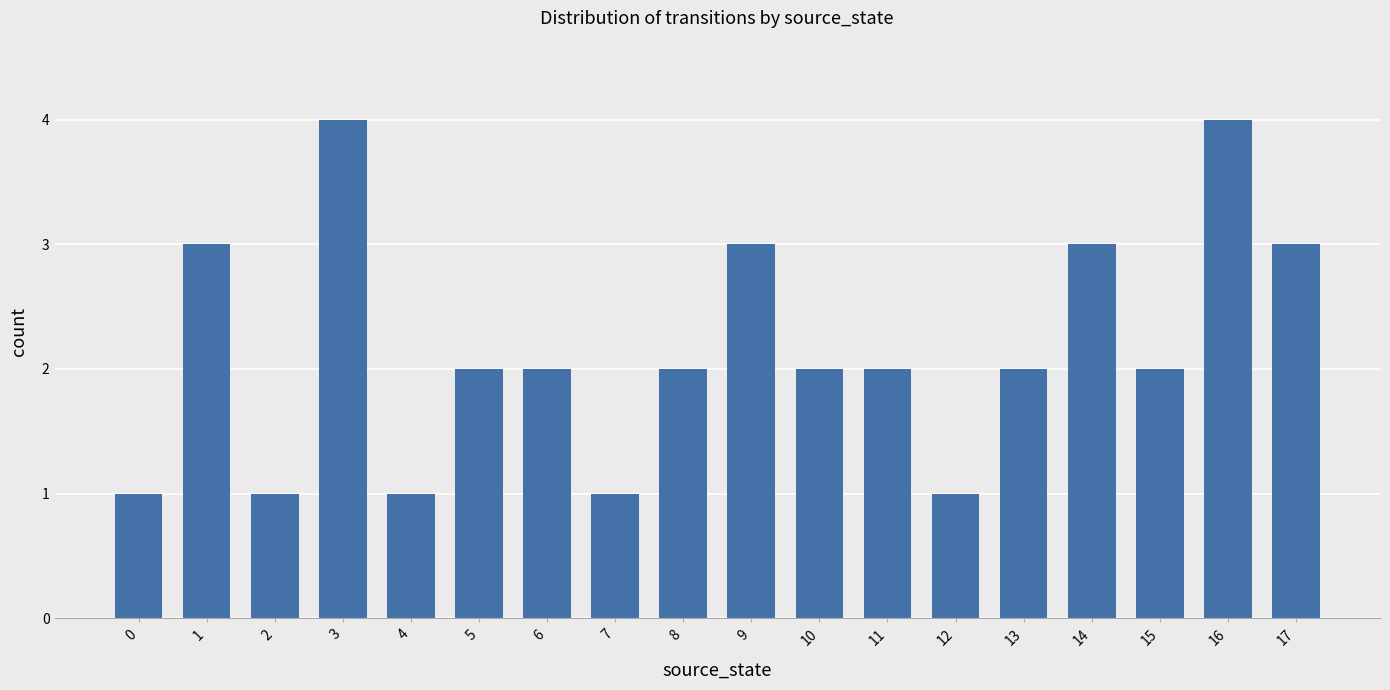

What is the smallest value displayed?

1